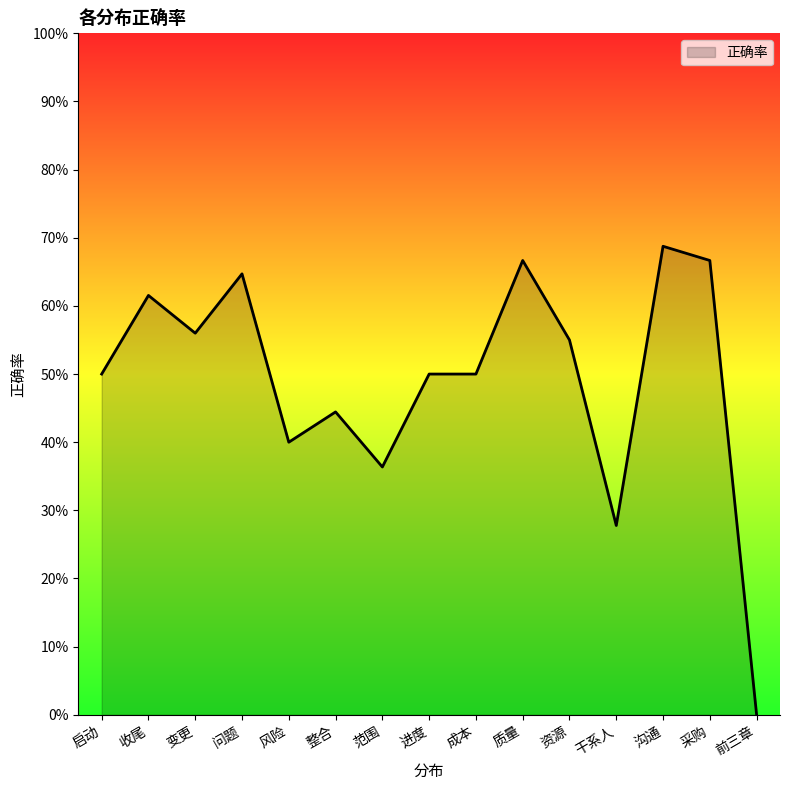

Is this an area chart (filled region under the line)?

Yes